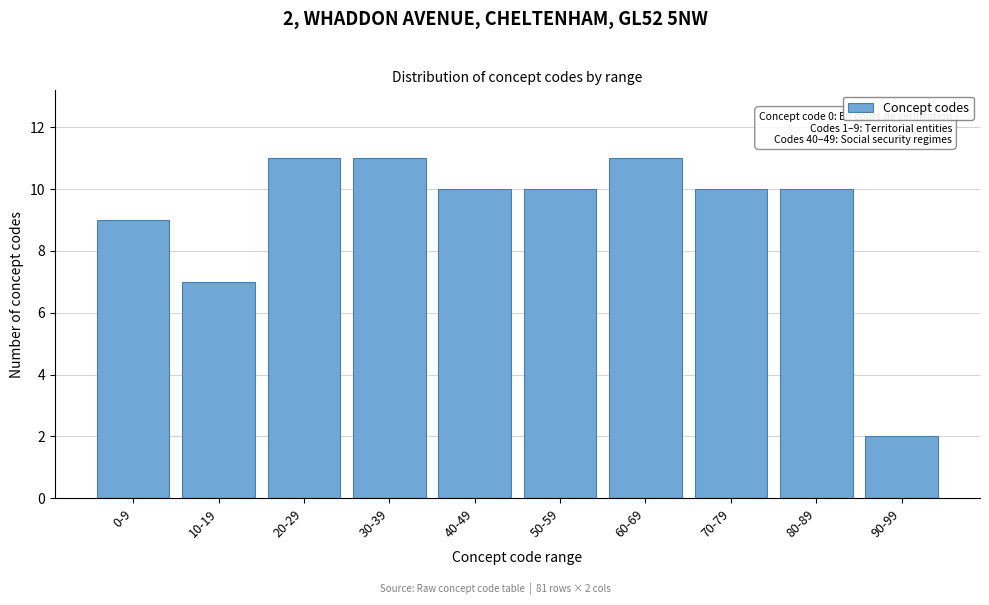

Reading right to left, transcribe all the data shown in this chart.

2	10	10	11	10	10	11	11	7	9